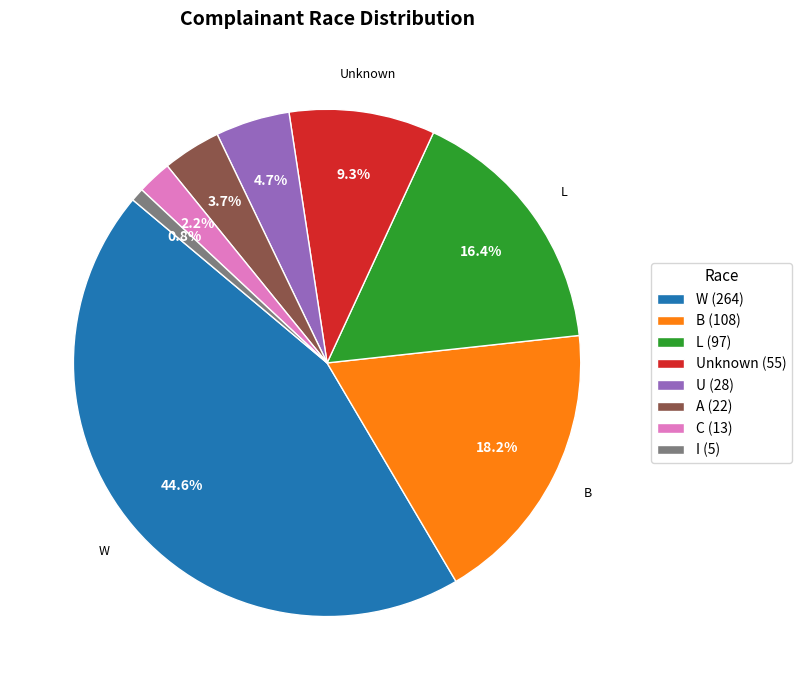

Does any single category account for the majority?

No